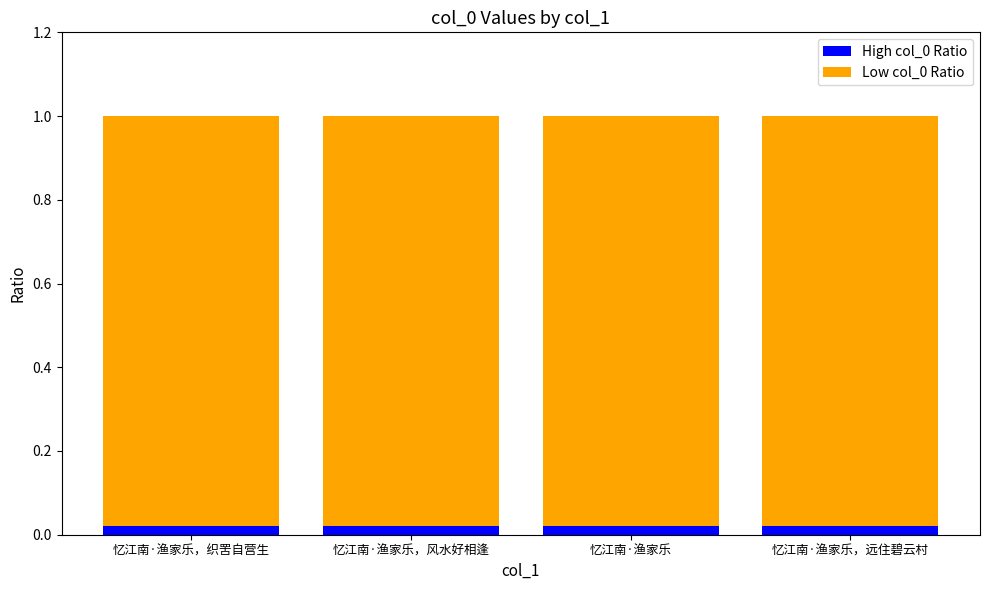

Are the bars grouped side by side (vs. stacked)?

No